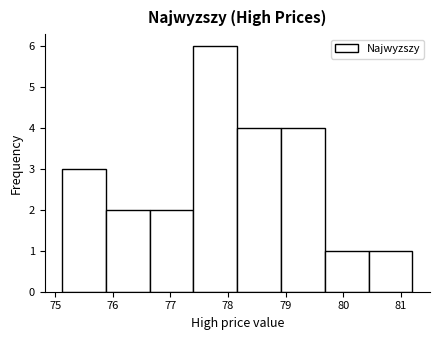

How tall is the bar that spans 80.44 to 81.20 on the x-axis? Neither the bar edges nor the heights are printed on the chart, so give them approximately, as read against the axes.

1